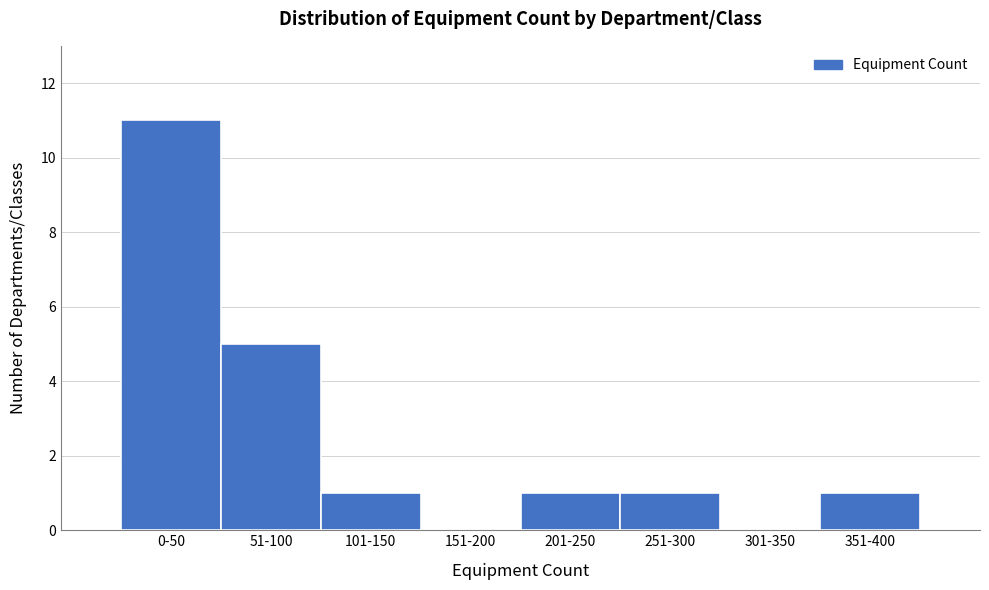

Reading left to right, transcribe all the data shown in this chart.

0-50=11	51-100=5	101-150=1	151-200=0	201-250=1	251-300=1	301-350=0	351-400=1